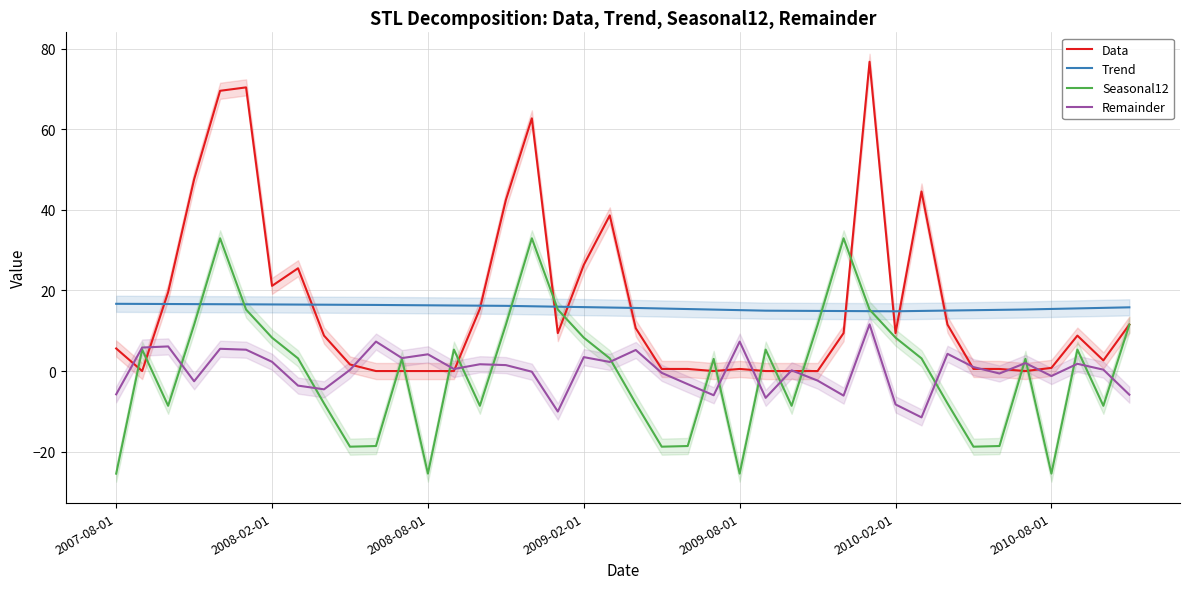

Reading left to right, extract all data points from this chart.

Data: 5.6	0.0	19.6	47.6	69.6	70.4	21.1	25.5	8.8	1.6	0.0	0.0	0.0	0.0	15.5	42.5	62.7	9.4	26.4	38.6	10.6	0.5	0.5	0.0	0.5	0.0	0.0	0.0	9.4	76.8	9.4	44.6	11.5	0.5	0.5	0.0	0.8	8.8	2.6	11.5
Trend: 16.7	16.7	16.6	16.6	16.6	16.6	16.5	16.5	16.5	16.4	16.4	16.4	16.3	16.3	16.2	16.2	16.1	16.0	15.9	15.8	15.7	15.5	15.4	15.3	15.1	15.0	15.0	14.9	14.9	14.9	14.8	14.9	15.0	15.1	15.2	15.3	15.4	15.6	15.7	15.8
Seasonal12: -25.5	5.3	-8.6	11.5	33.0	15.3	8.3	3.1	-8.0	-18.8	-18.6	3.0	-25.5	5.3	-8.6	11.5	33.0	15.3	8.3	3.1	-8.0	-18.8	-18.6	3.0	-25.5	5.3	-8.6	11.5	33.0	15.3	8.3	3.1	-8.0	-18.8	-18.6	3.0	-25.5	5.3	-8.6	11.5
Remainder: -5.8	5.8	6.1	-2.5	5.5	5.3	2.3	-3.6	-4.5	0.3	7.3	3.2	4.2	0.5	1.7	1.5	-0.2	-10.1	3.5	2.3	5.2	-0.4	-3.3	-6.0	7.3	-6.7	0.2	-2.4	-6.1	11.6	-8.3	-11.5	4.3	1.0	-0.6	2.0	-1.2	1.8	0.3	-5.9